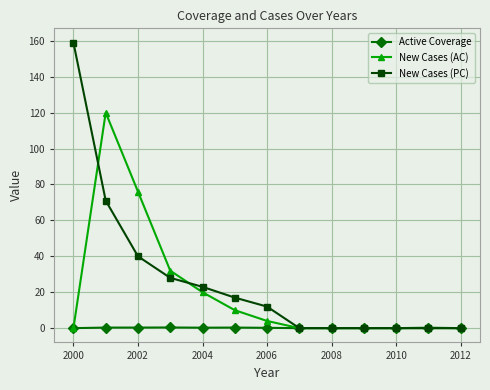

List the series in order of their overall mean, highest first.

New Cases (PC), New Cases (AC), Active Coverage